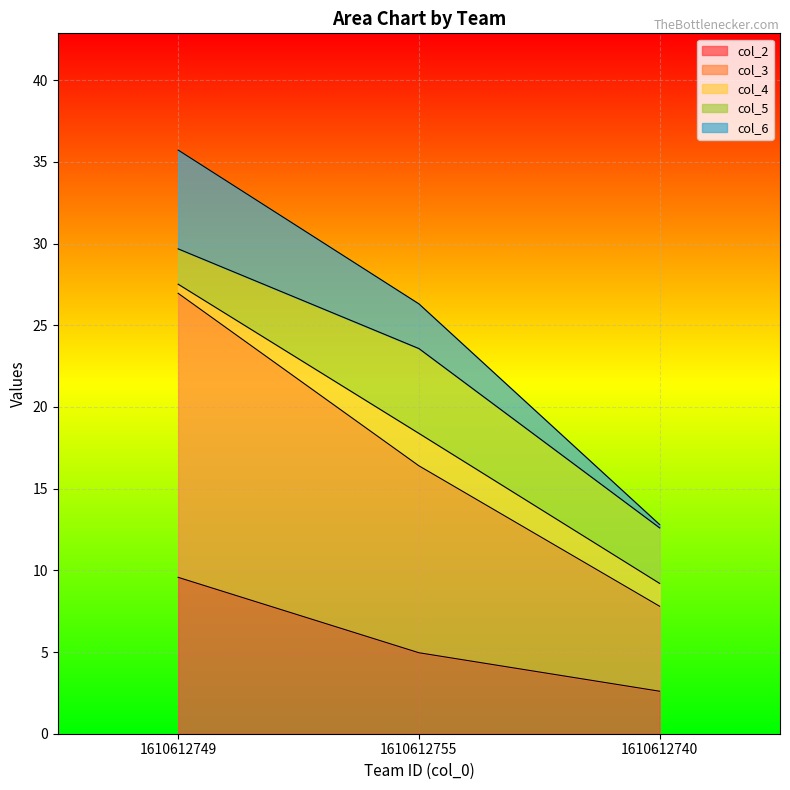

At which category is the sum across all series the highest?

1610612749